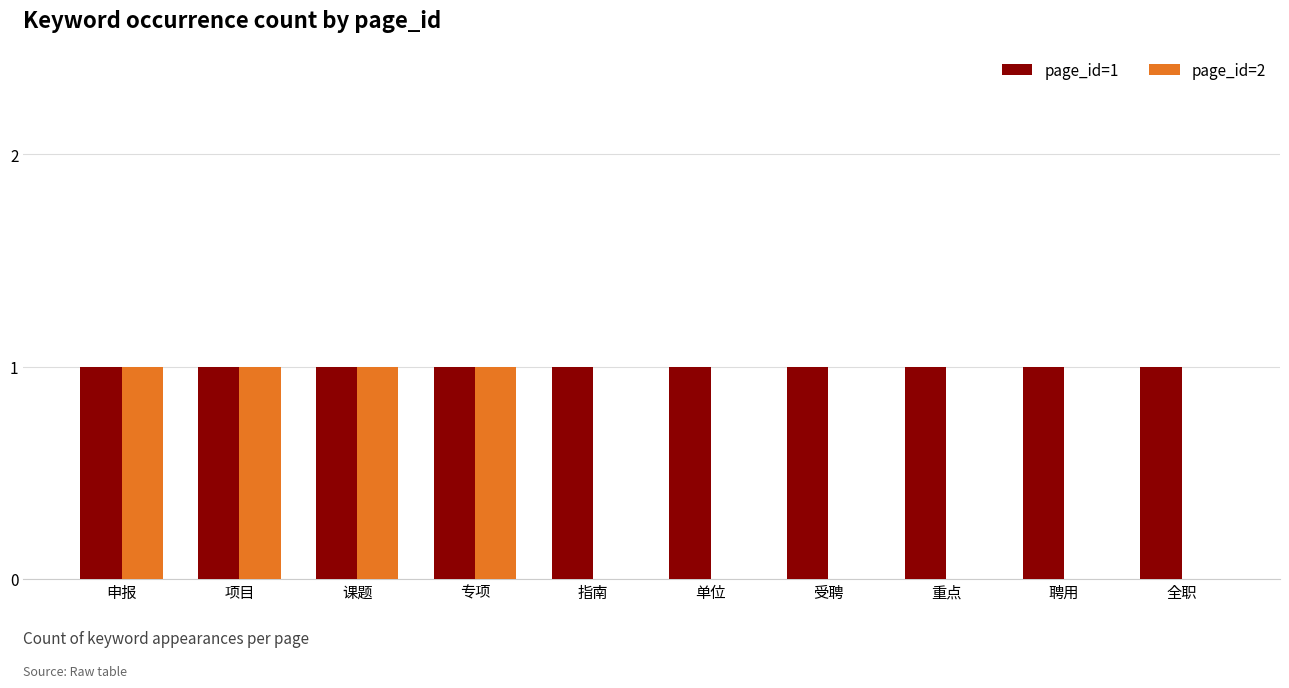

Is it true that page_id=2 equals 0 at 全职?

True